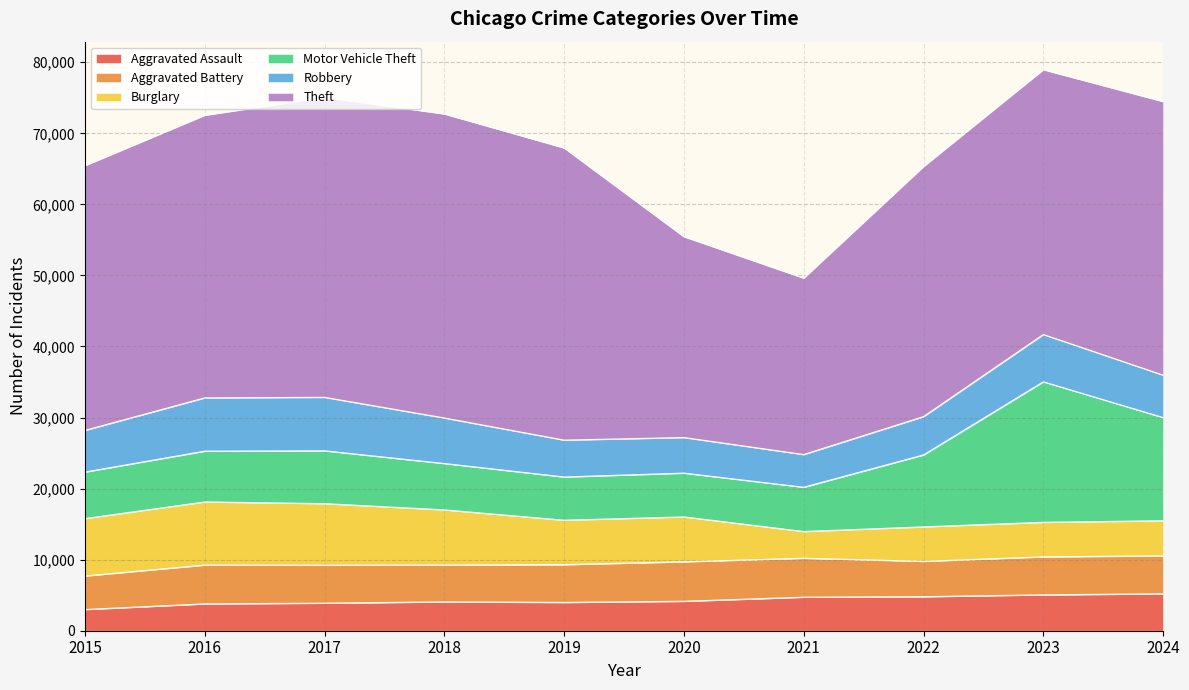

Rank the categories by Robbery value from lowest to highest.

2021, 2020, 2019, 2022, 2015, 2024, 2018, 2023, 2016, 2017